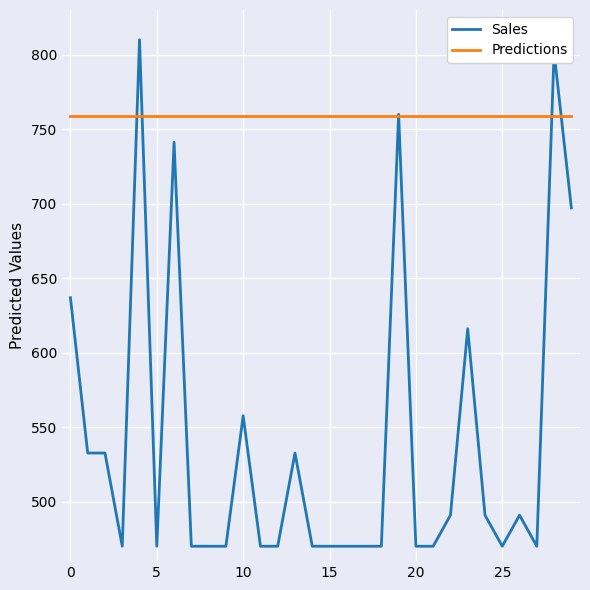

Which series has the widest spread of values?

Sales